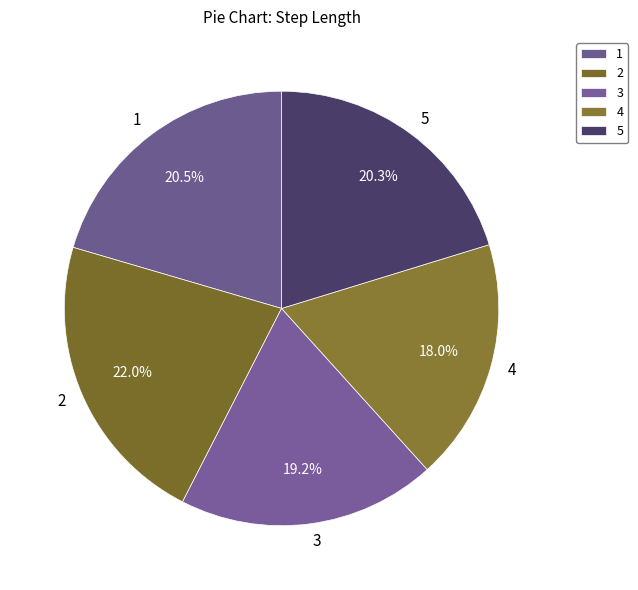

What percentage is NOT represented by 5?

79.7%